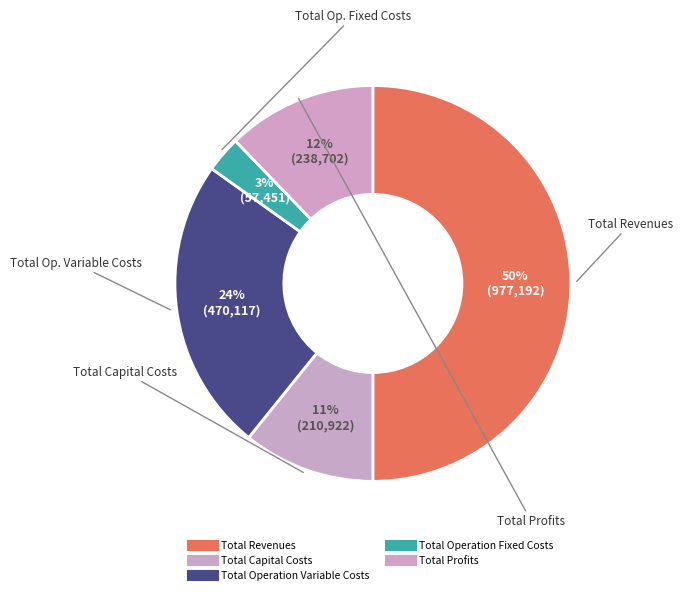

How many slices are in this pie chart?

5